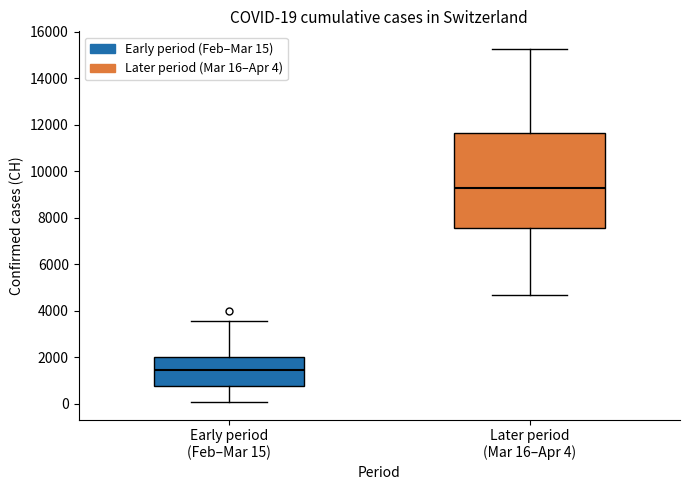

Which box's median line is the highest?

Later period (Mar 16–Apr 4)